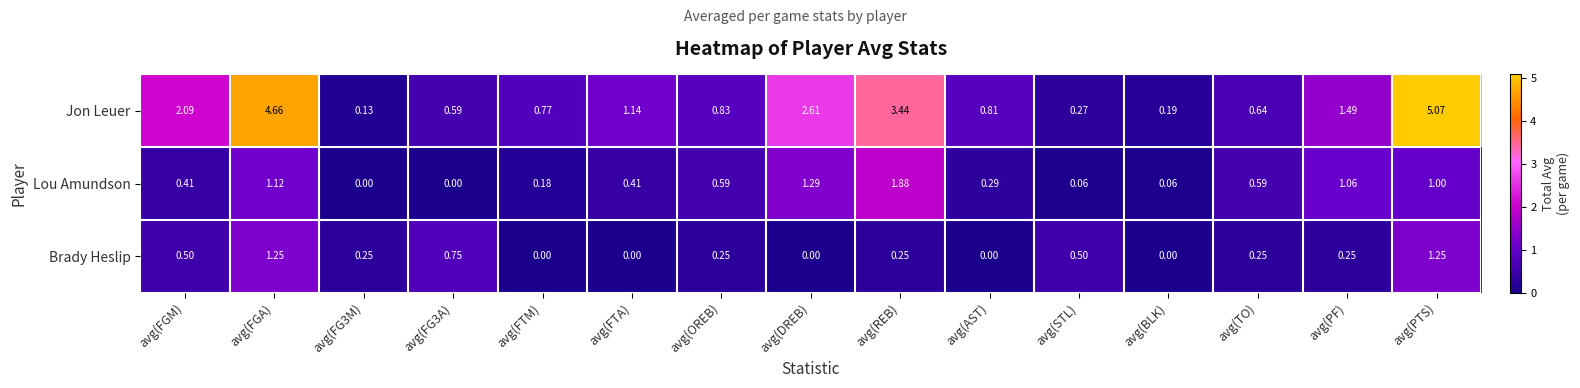

List the series in order of their peak value, highest first.

Jon Leuer, Lou Amundson, Brady Heslip